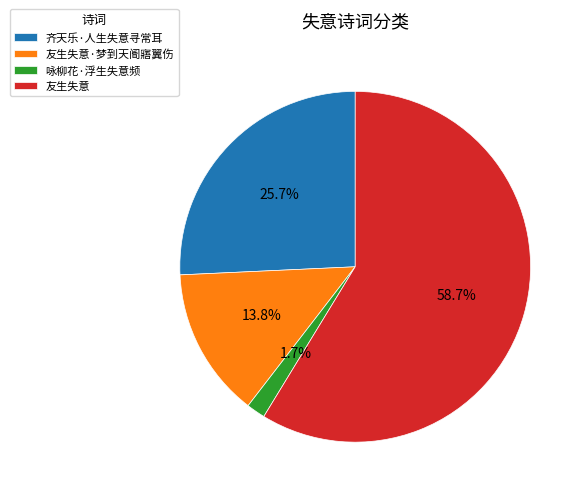

What percentage is the 咏柳花·浮生失意频 slice, to the nearest percent?

2%